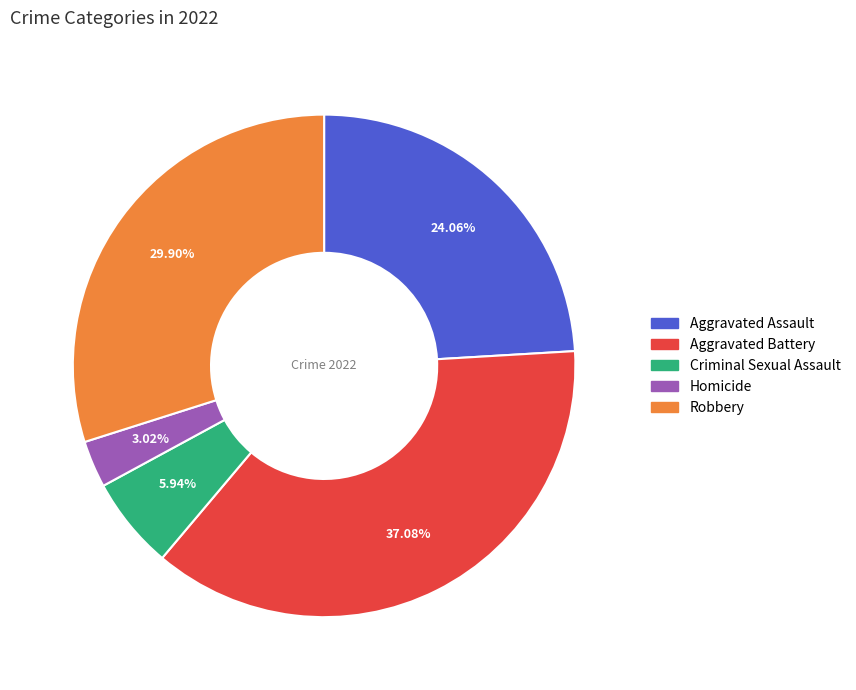

What is the smallest slice in the pie chart?

Homicide